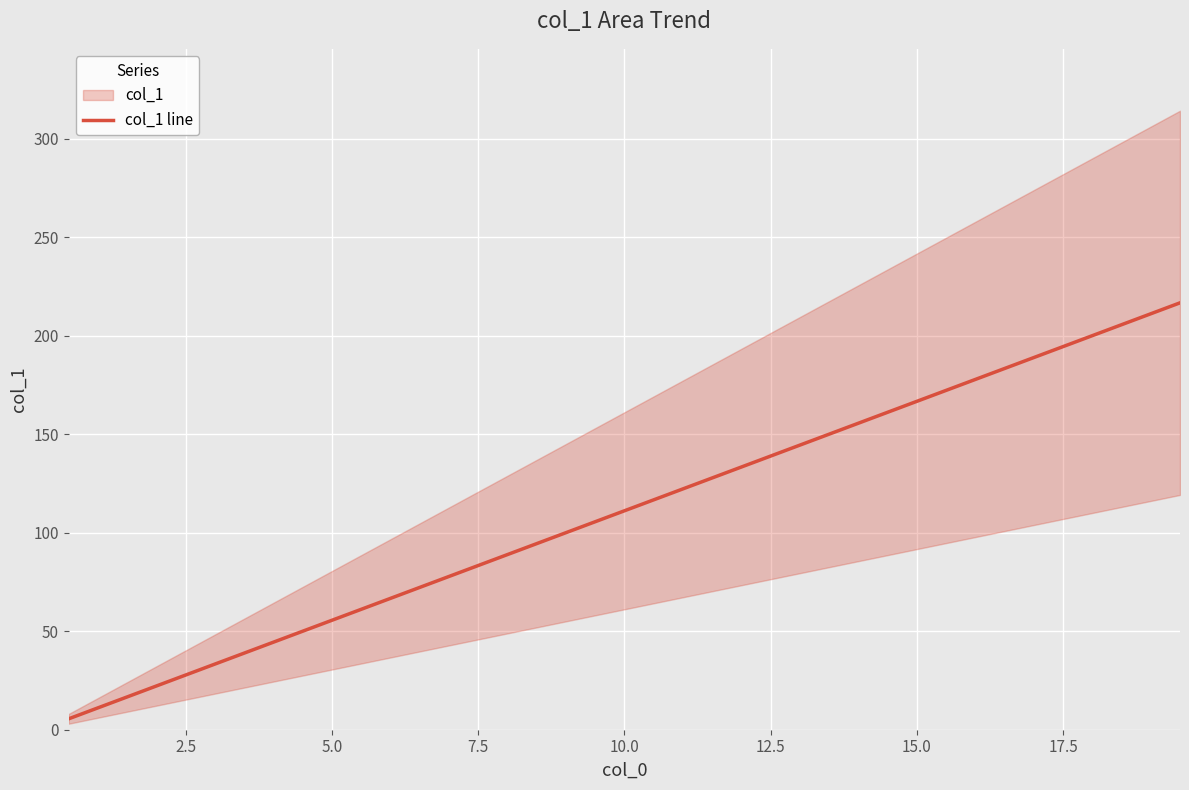

How many lines are shown in the chart?

1